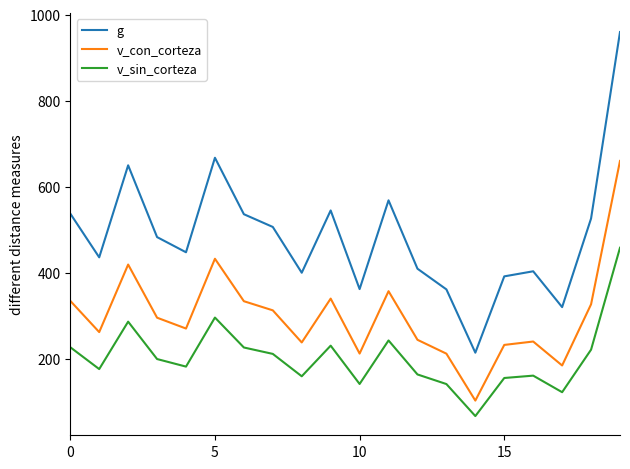

What is the difference between the maximum and minimum values in the g series?

745.0